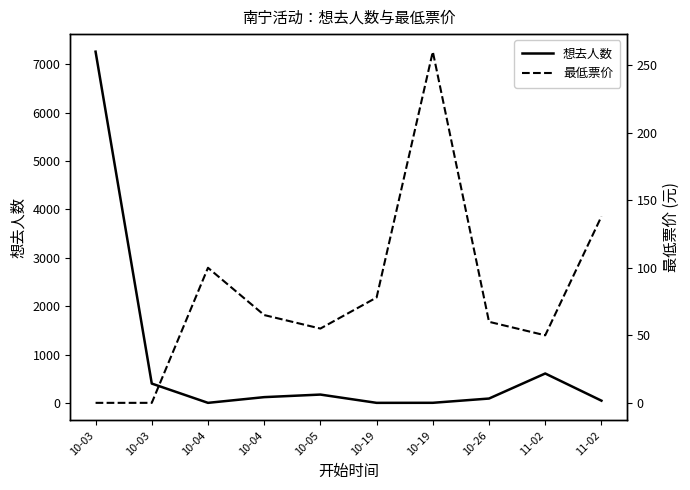

Does the chart have visible grid lines?

No